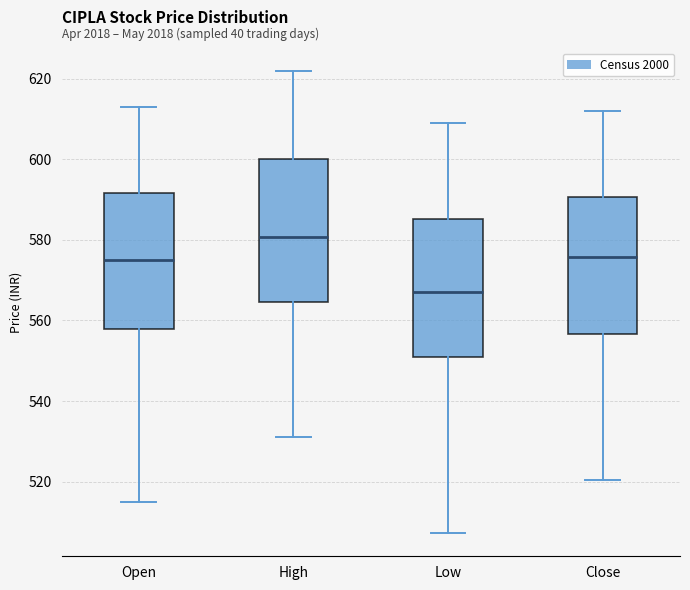

Reading left to right, read every box against the y-axis: the position of its median line, the range the box covers, and the ends of its whiskers. The values are not printed on the chart, so give them approximately, as read against the axis.

Open: median 576, box 558 to 592, whiskers 516 to 614
High: median 580, box 564 to 600, whiskers 532 to 622
Low: median 566, box 550 to 586, whiskers 508 to 608
Close: median 576, box 556 to 590, whiskers 520 to 612